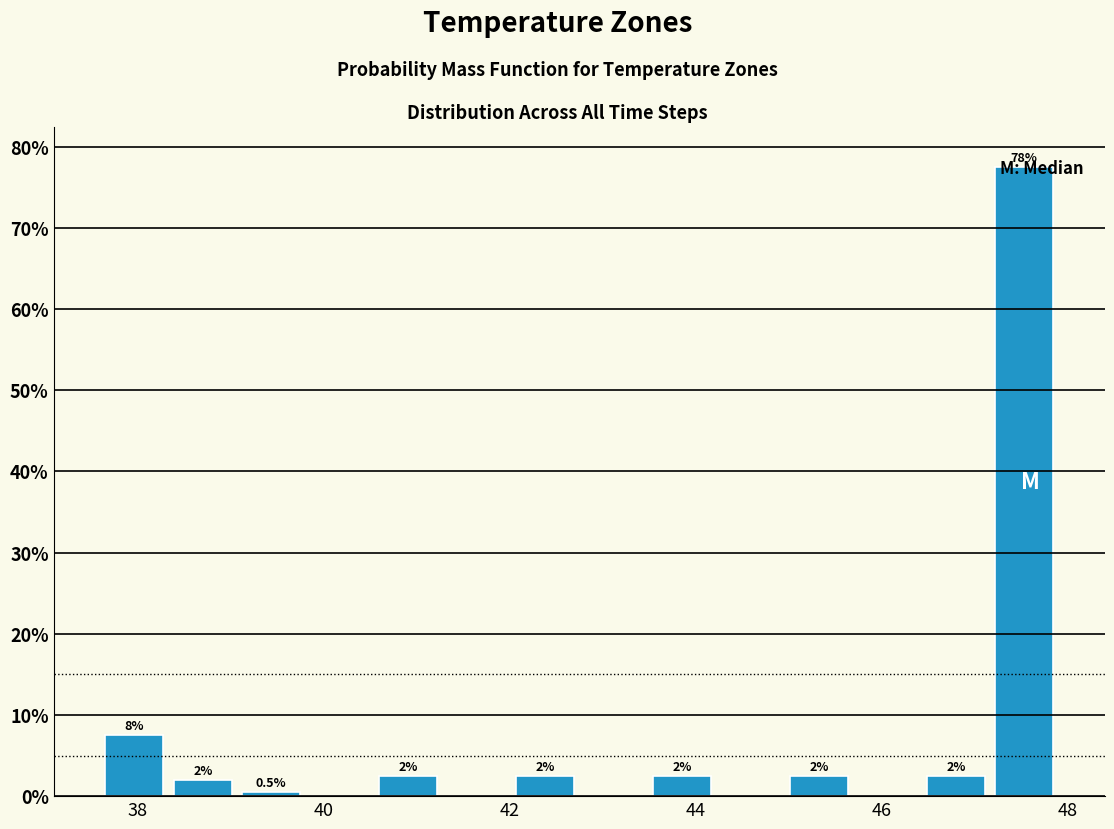

Around what value on the x-axis is the tallest bar? Give the approximate position of its centre, as read against the axis.

47.6